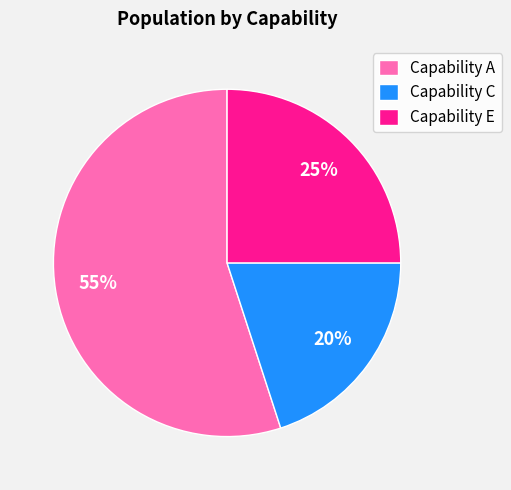

What is the largest slice in the pie chart?

Capability A